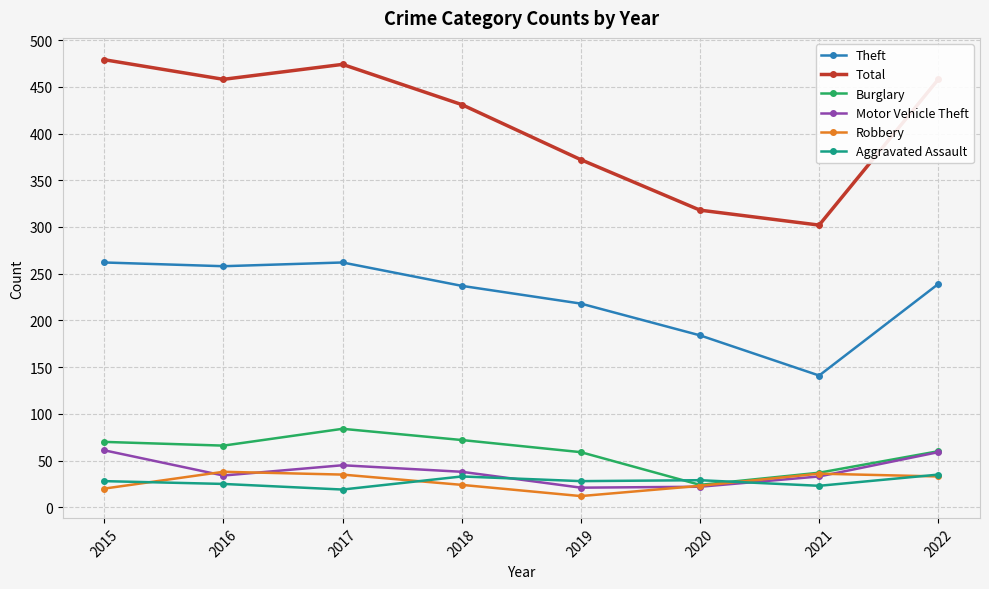

Is it true that Total equals 816 at 2016?

False